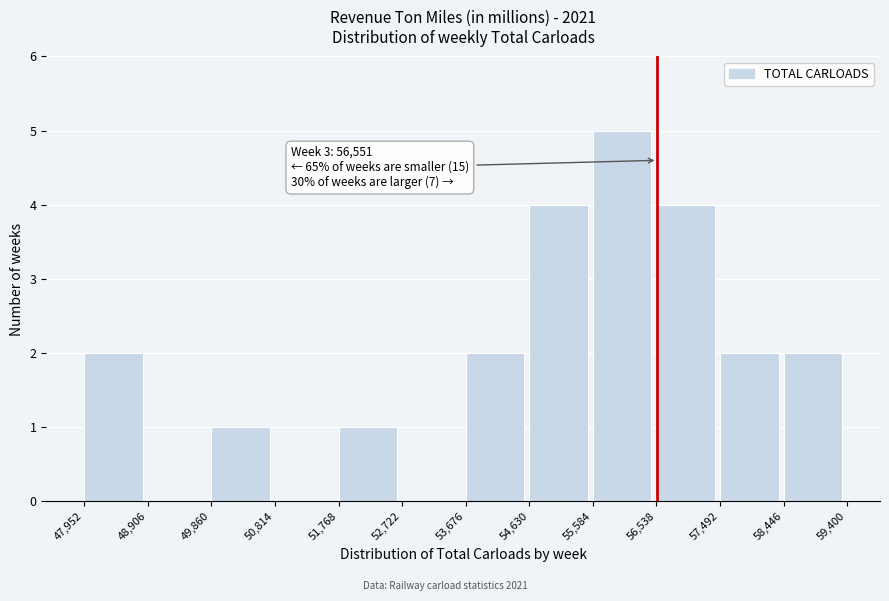

Which range on the x-axis has the tallest bar?

55,584 to 56,538